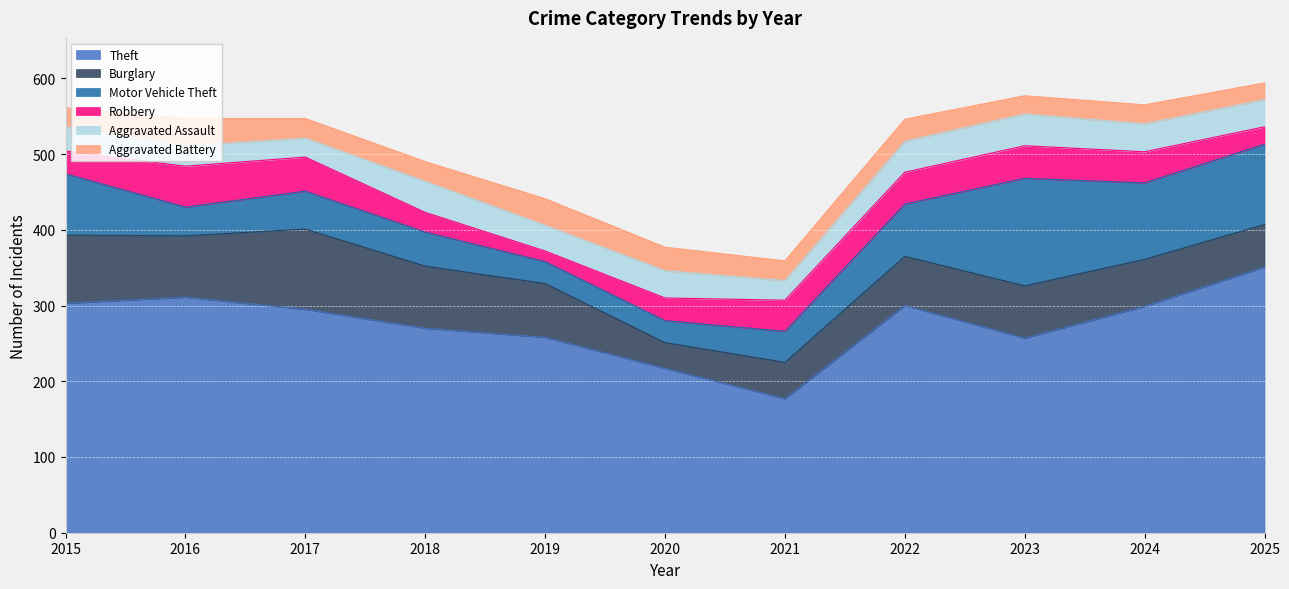

Which has a higher value, 2019 or 2024?

2024